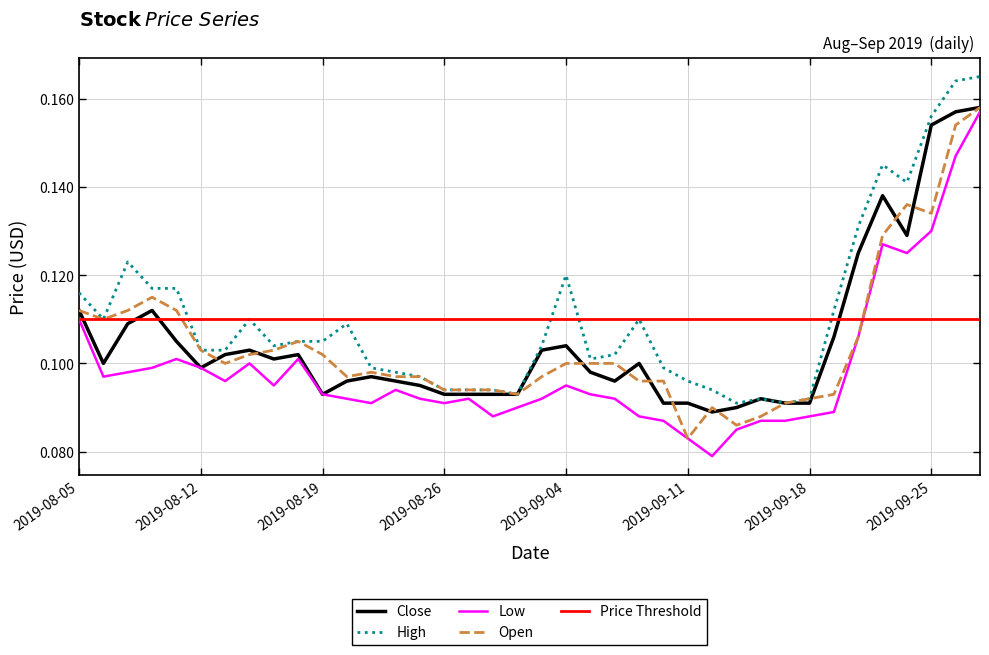

Between 2019-09-04 and 2019-09-23, which is larger?

2019-09-23